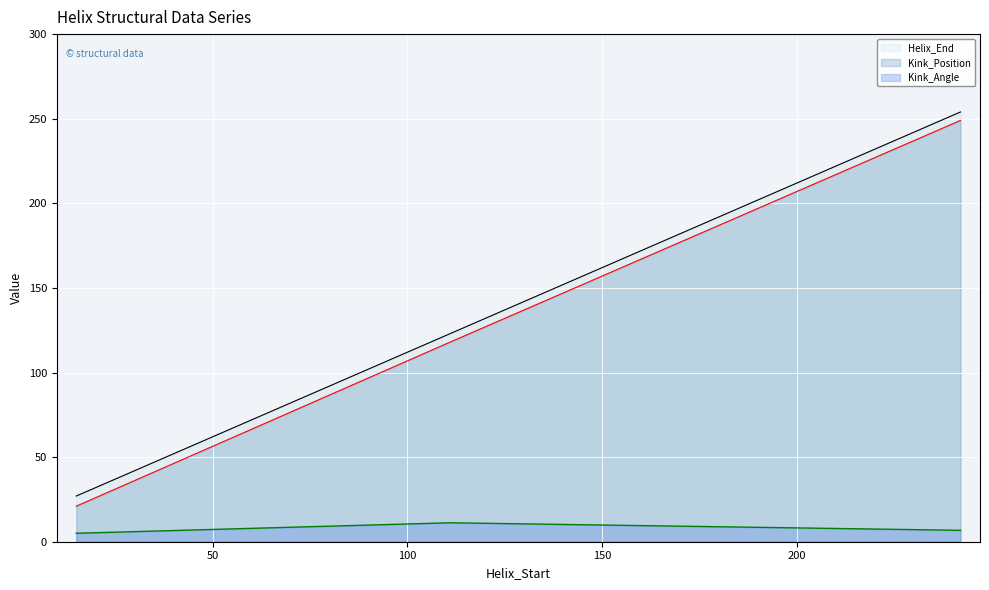

Reading left to right, transcribe all the data shown in this chart.

Helix_End: 27.0	123.0	123.0	254.0
Kink_Position: 21.0	118.0	118.0	249.0
Kink_Angle: 5.0	11.2	11.2	6.7